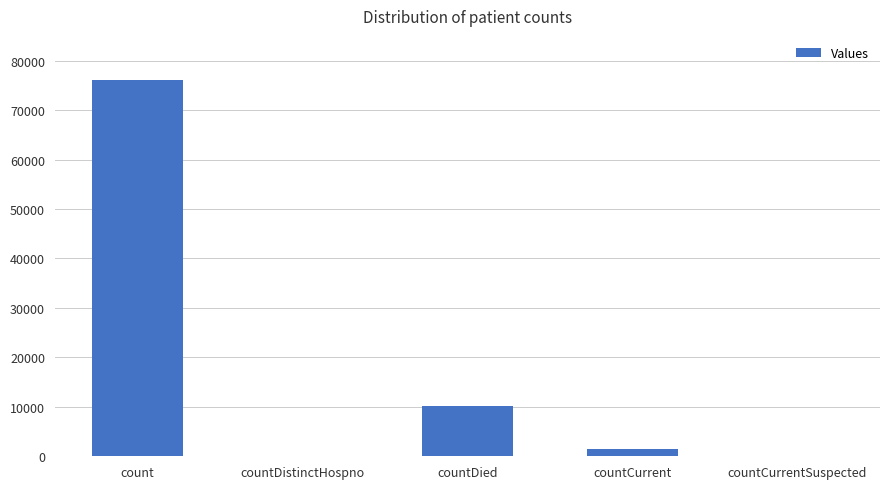

Reading left to right, extract all data points from this chart.

75981	0	10220	1424	0